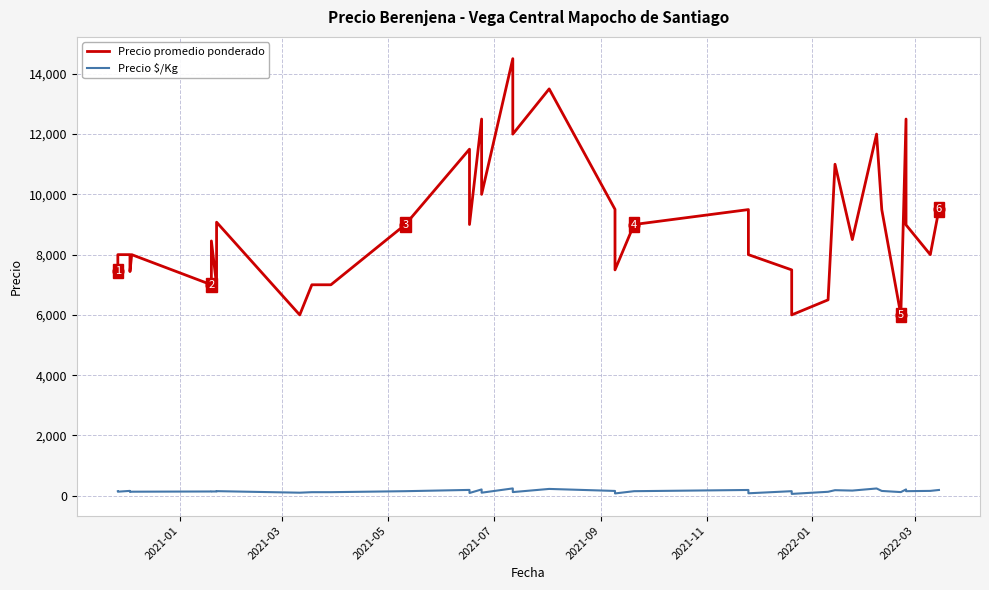

Which series contains the lowest Y value?

Precio $/Kg